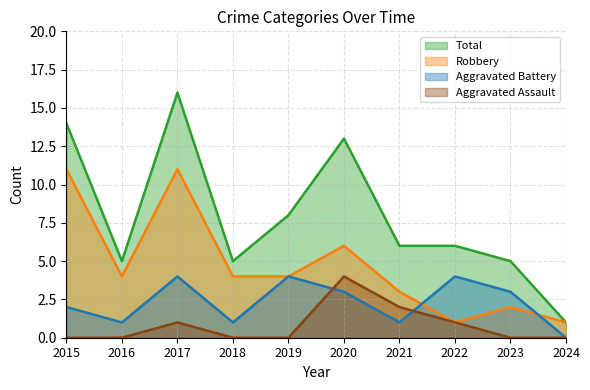

Rank the series by their maximum value, from lowest to highest.

Aggravated Assault, Aggravated Battery, Robbery, Total